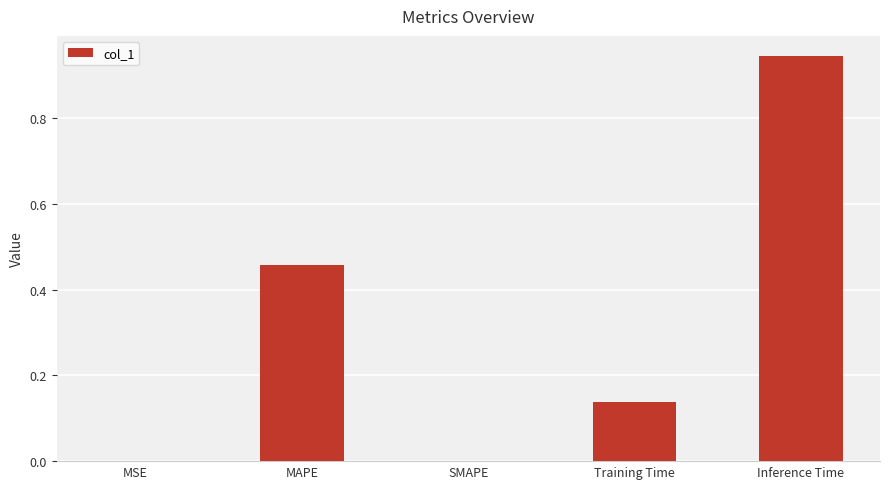

Which has a higher value, Inference Time or MSE?

Inference Time